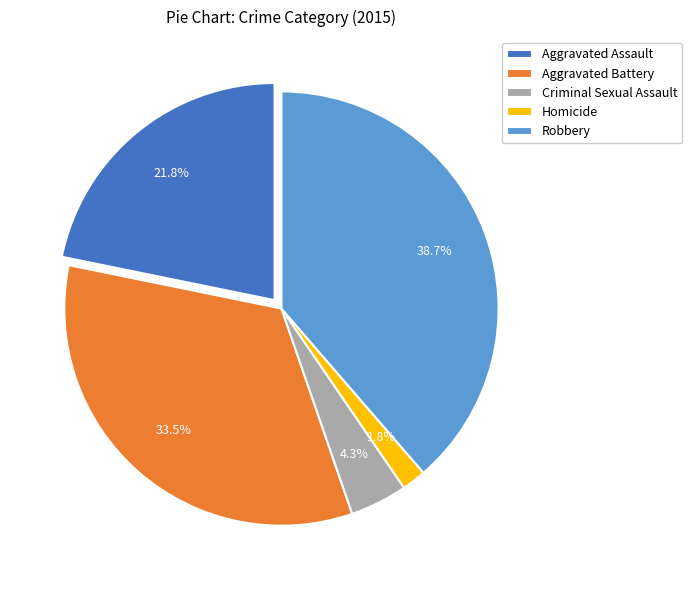

The Robbery slice represents 39% of the pie. True or false?

True